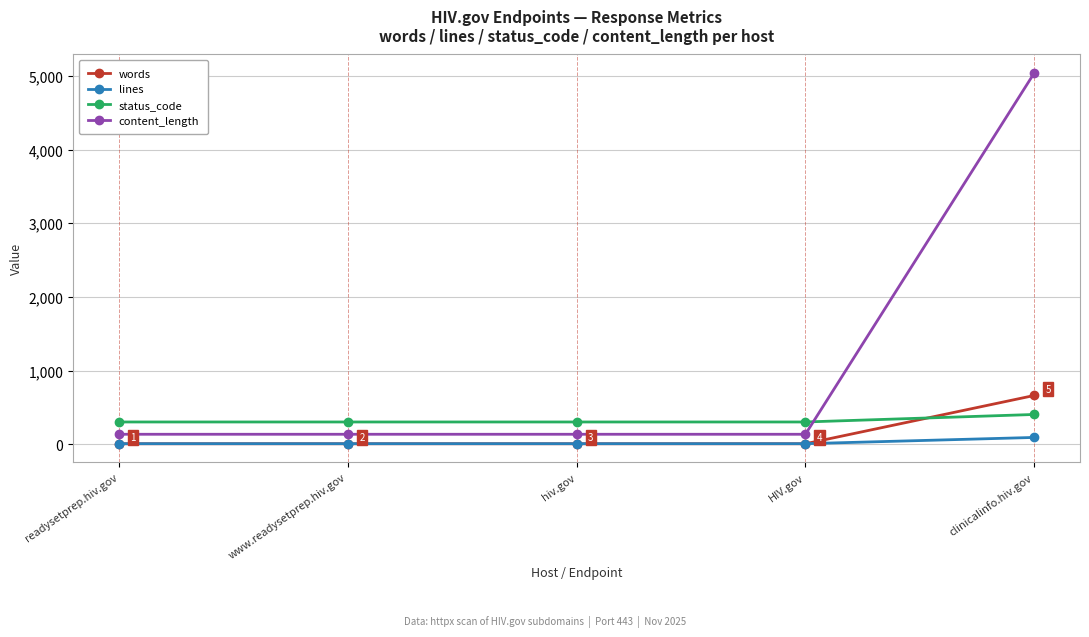

What position from the left is clinicalinfo.hiv.gov?

5